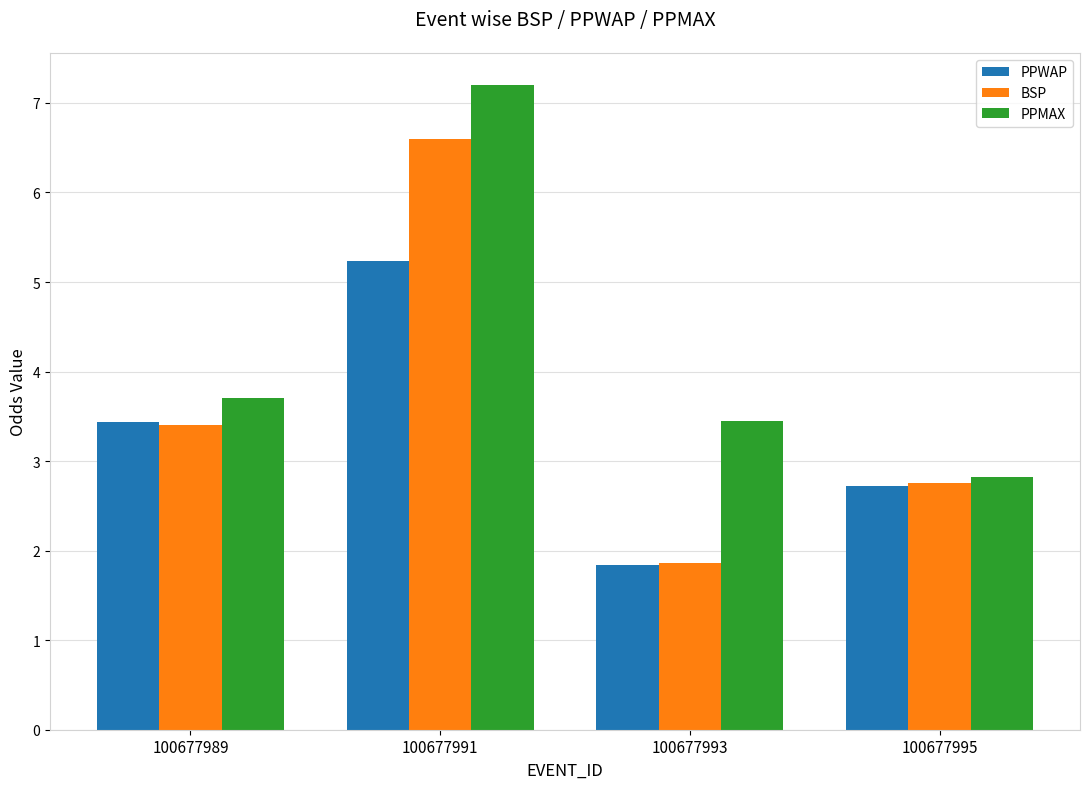

What are all the series names shown in the legend?

PPWAP, BSP, PPMAX